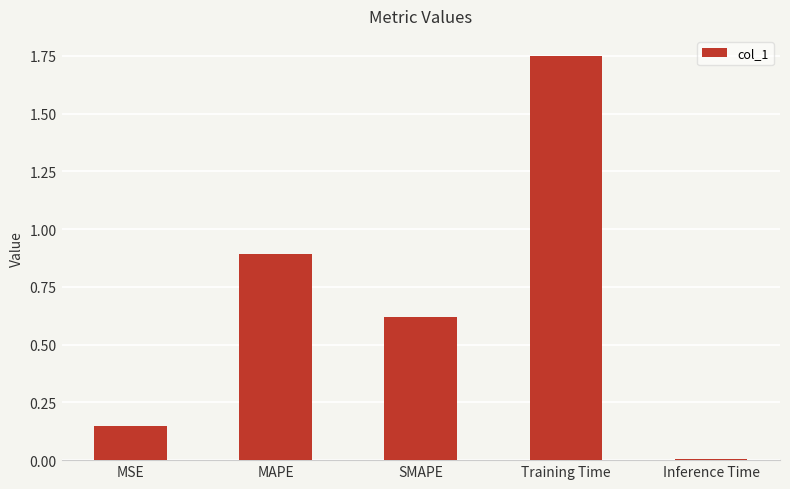

Rank the categories by value from highest to lowest.

Training Time, MAPE, SMAPE, MSE, Inference Time